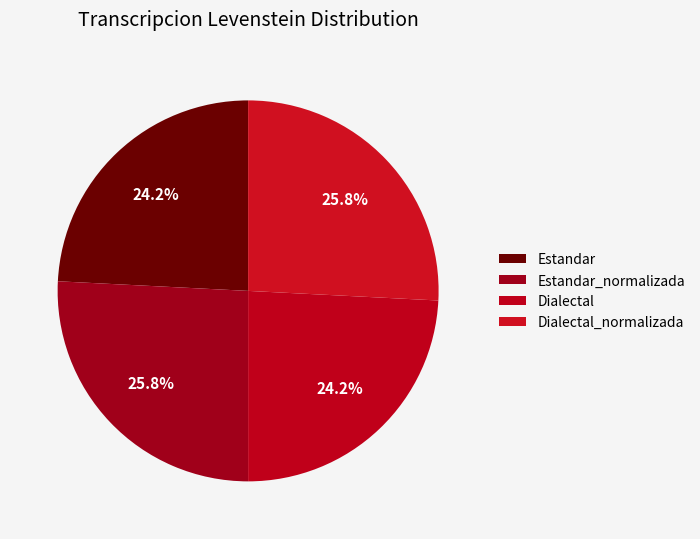

Which has a higher value, Dialectal or Dialectal_normalizada?

Dialectal_normalizada